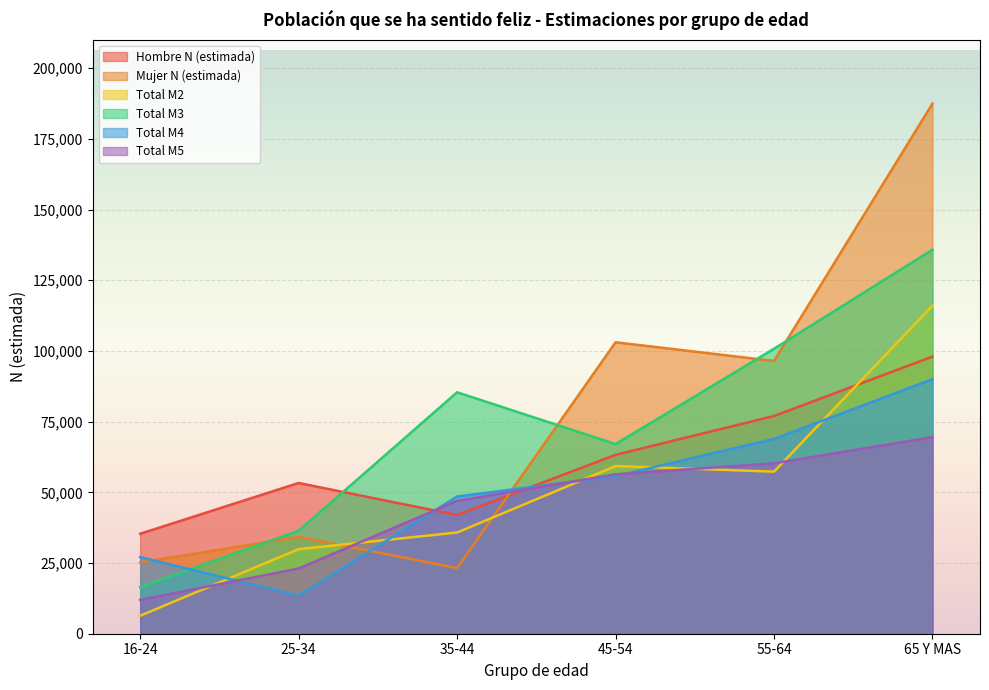

The value of Total M2 at 16-24 is 6355. True or false?

True